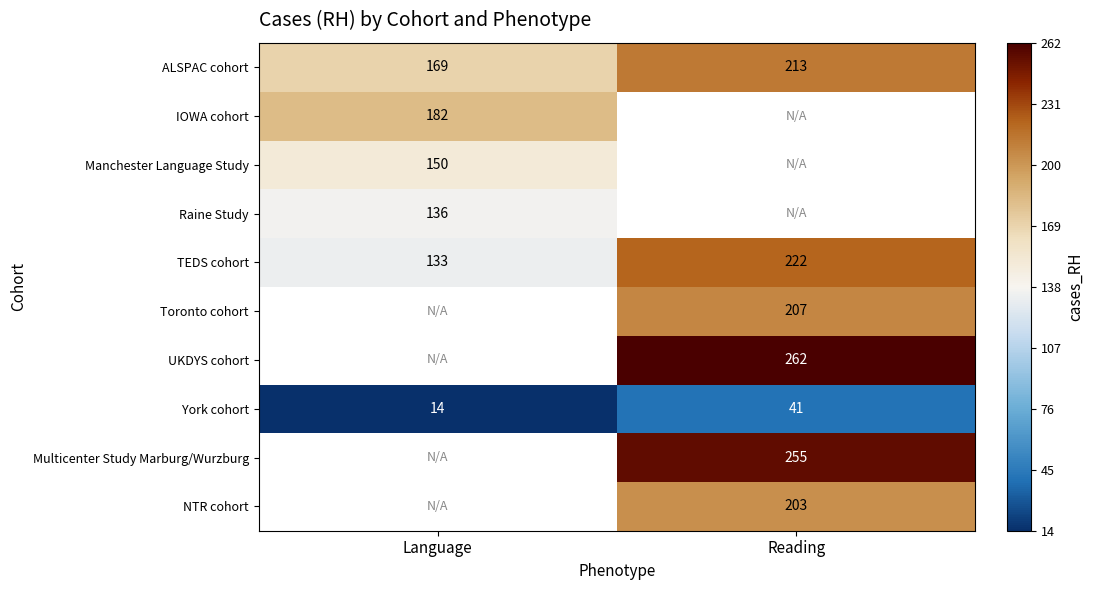

The value of TEDS cohort at Reading is 328. True or false?

False